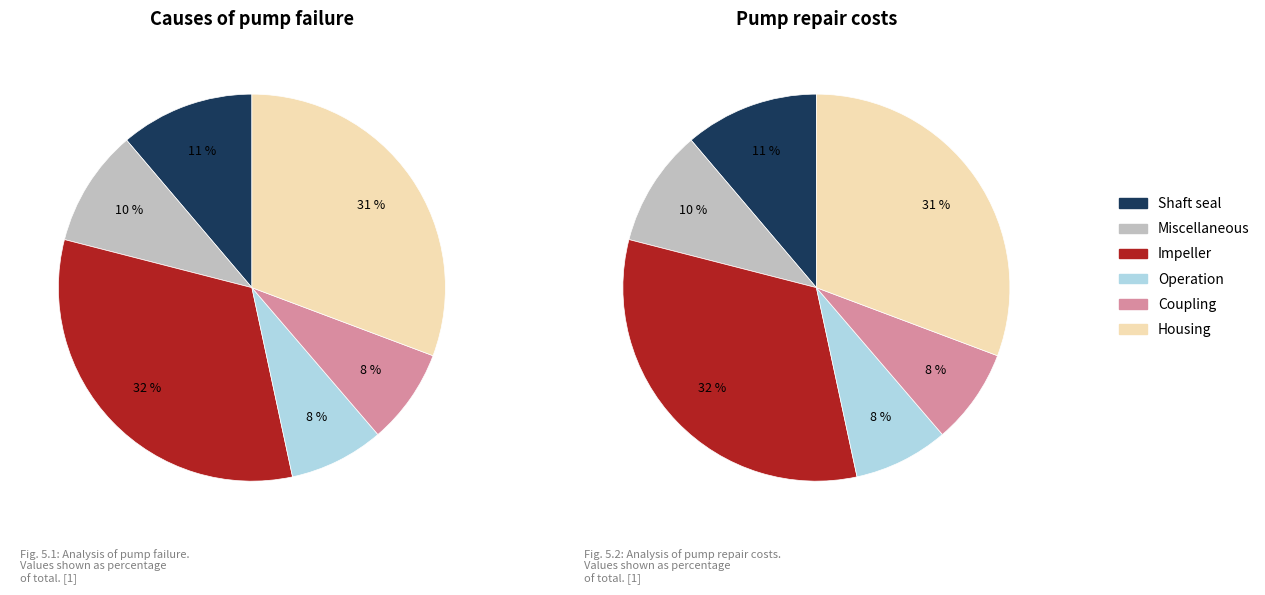

Count the number of slices in the pie.

6